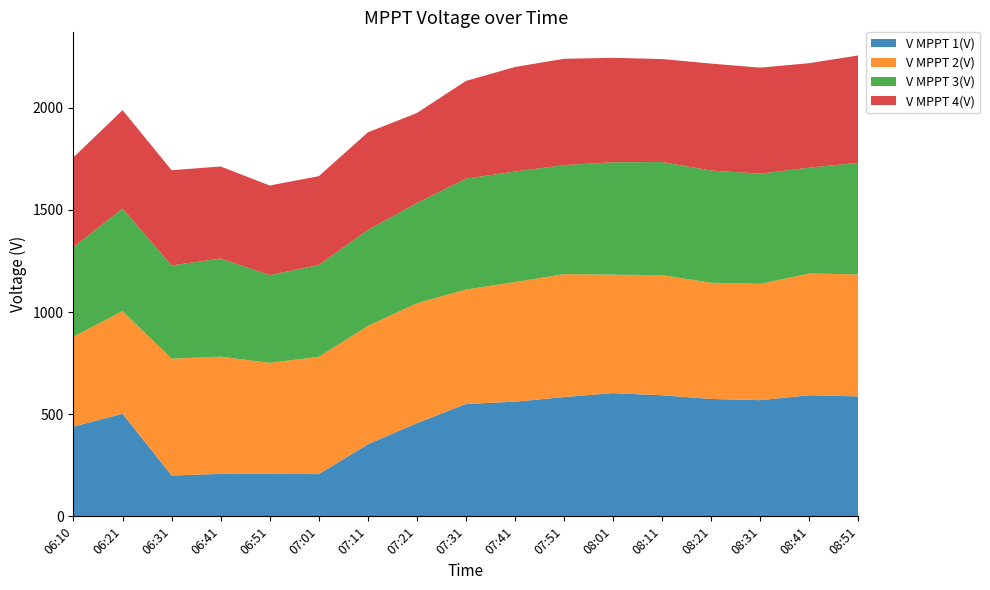

Reading left to right, what are all the values shown in this chart?

V MPPT 1(V): 439.3	502.1	200.1	207.9	208.0	206.8	352.7	456.1	550.3	561.4	584.0	603.5	592.8	574.8	568.9	592.9	587.4
V MPPT 2(V): 440.2	503.0	571.9	574.1	543.6	574.0	579.3	587.4	560.2	585.7	601.6	579.9	588.1	568.9	569.2	596.0	597.0
V MPPT 3(V): 439.0	501.9	456.5	480.3	429.6	449.8	470.1	490.4	542.9	541.1	534.0	550.2	553.7	549.2	539.7	518.5	546.4
V MPPT 4(V): 439.6	481.8	466.2	450.7	438.5	434.9	477.8	440.8	478.4	511.8	520.7	511.4	504.4	523.8	519.1	511.3	526.1